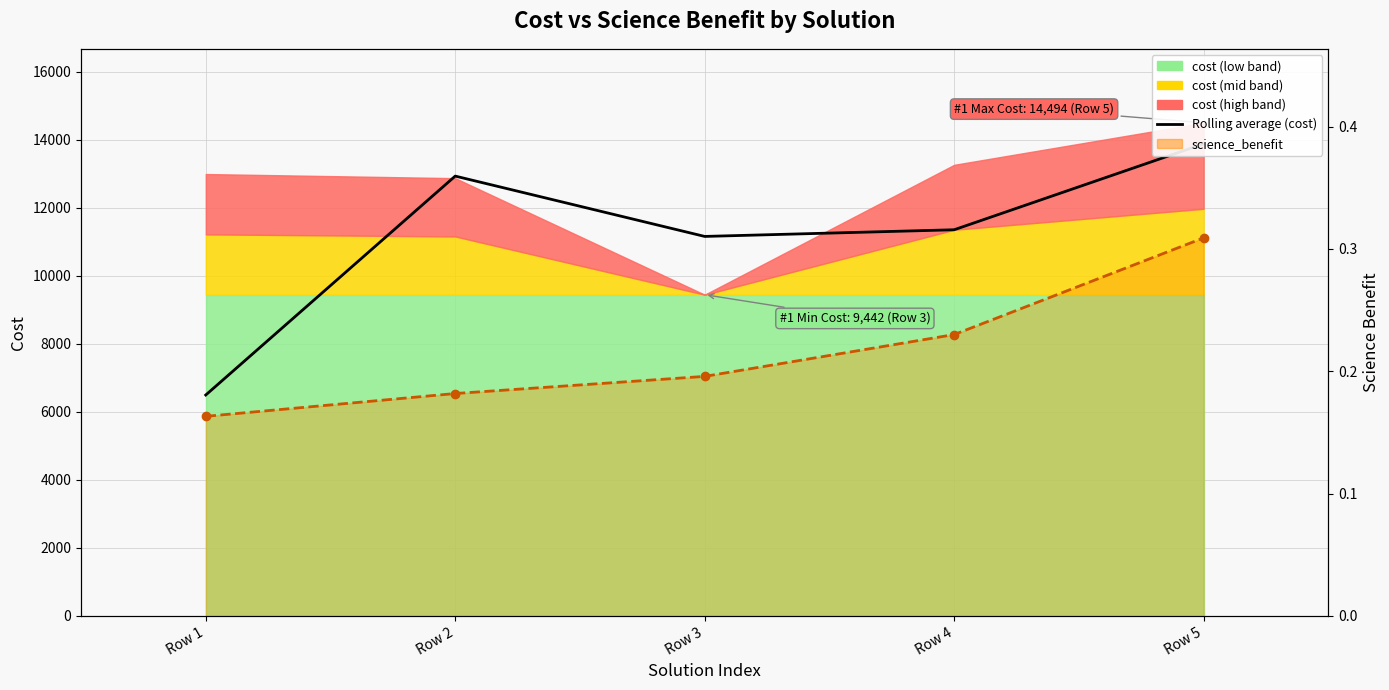

Which has a higher value, Row 5 or Row 3?

Row 5